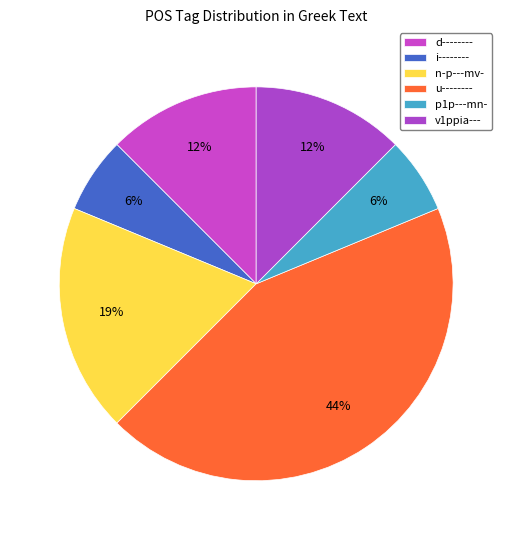

Which has a higher value, d-------- or v1ppia---?

d--------